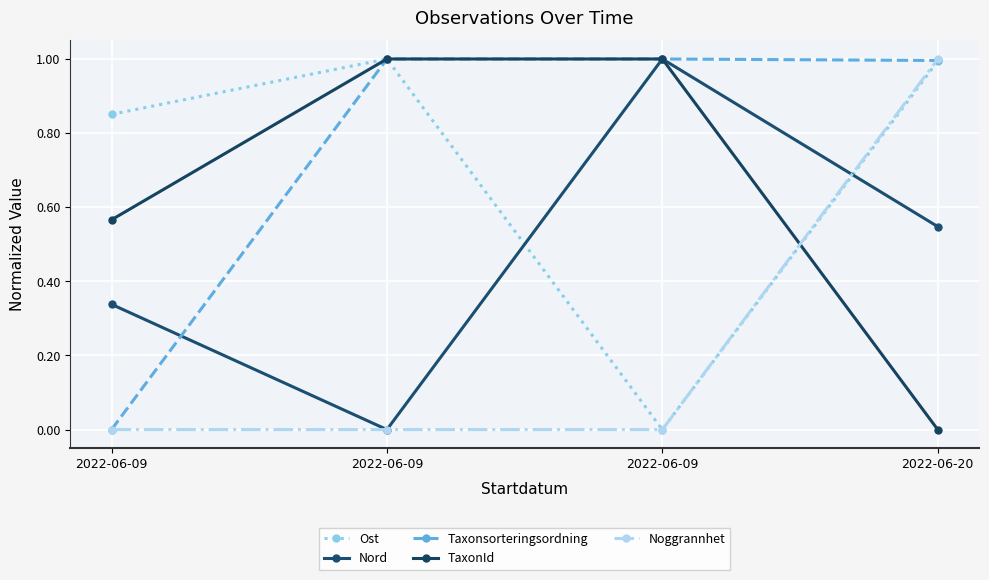

What is the average value of the Ost series?

0.7